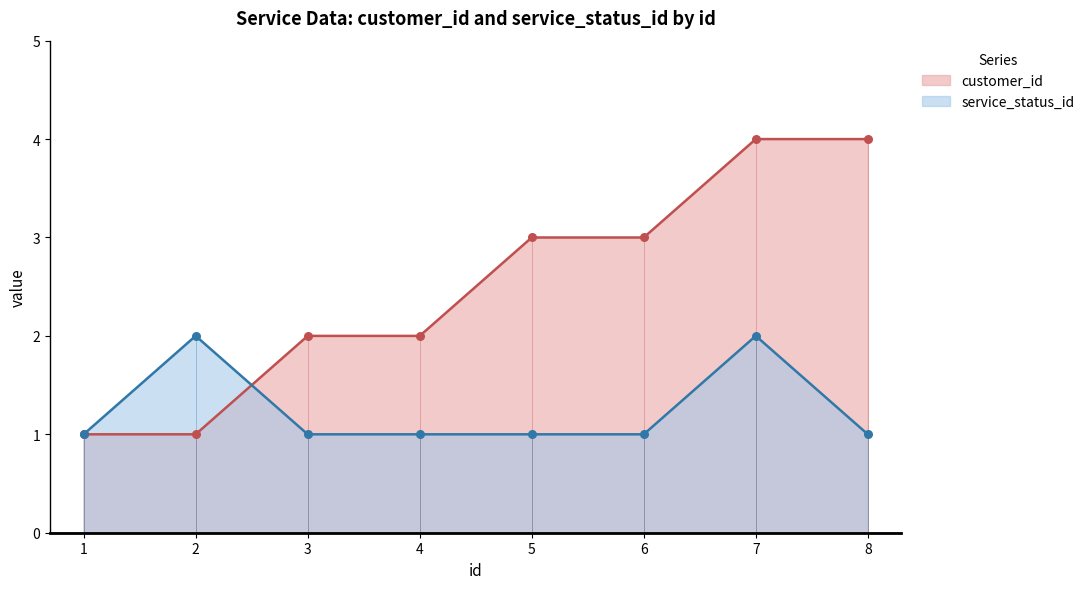

What are all the series names shown in the legend?

customer_id, service_status_id